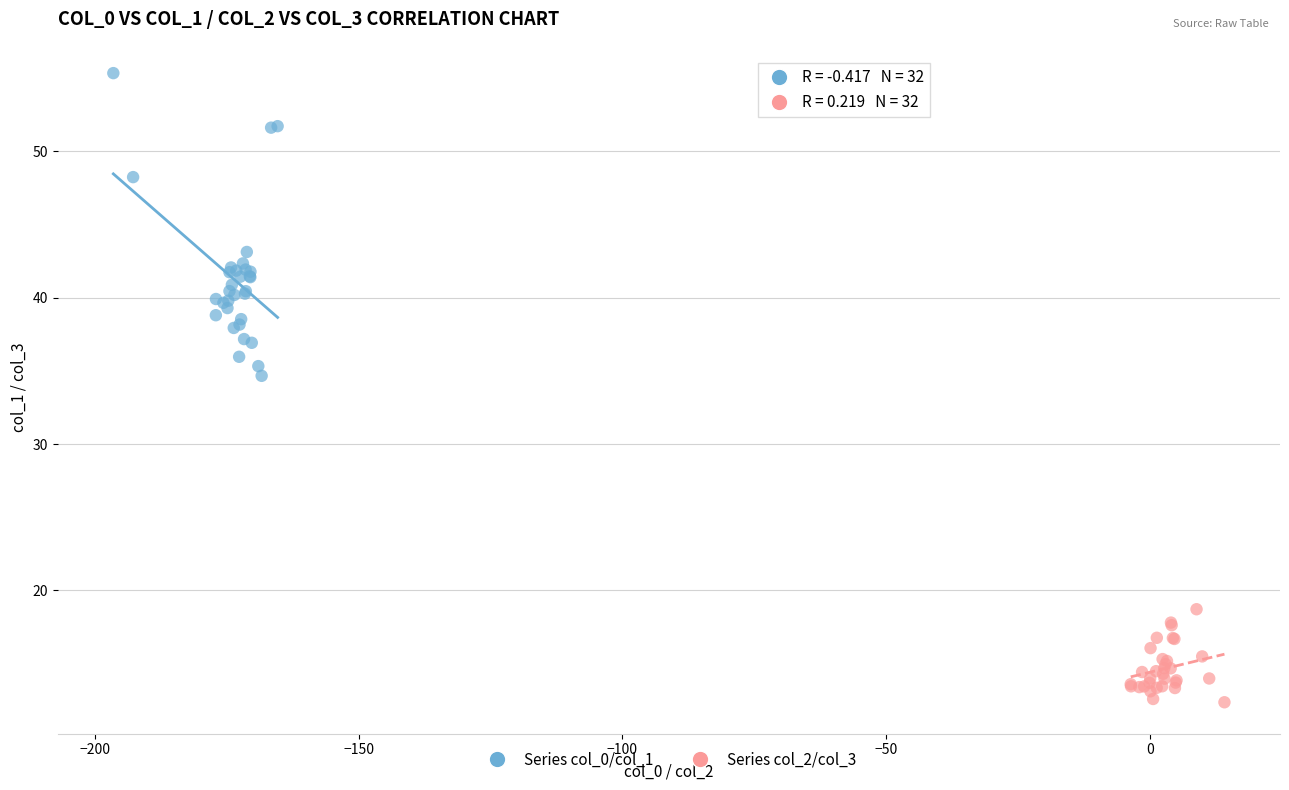

Which series contains the highest Y value?

Series col_0/col_1